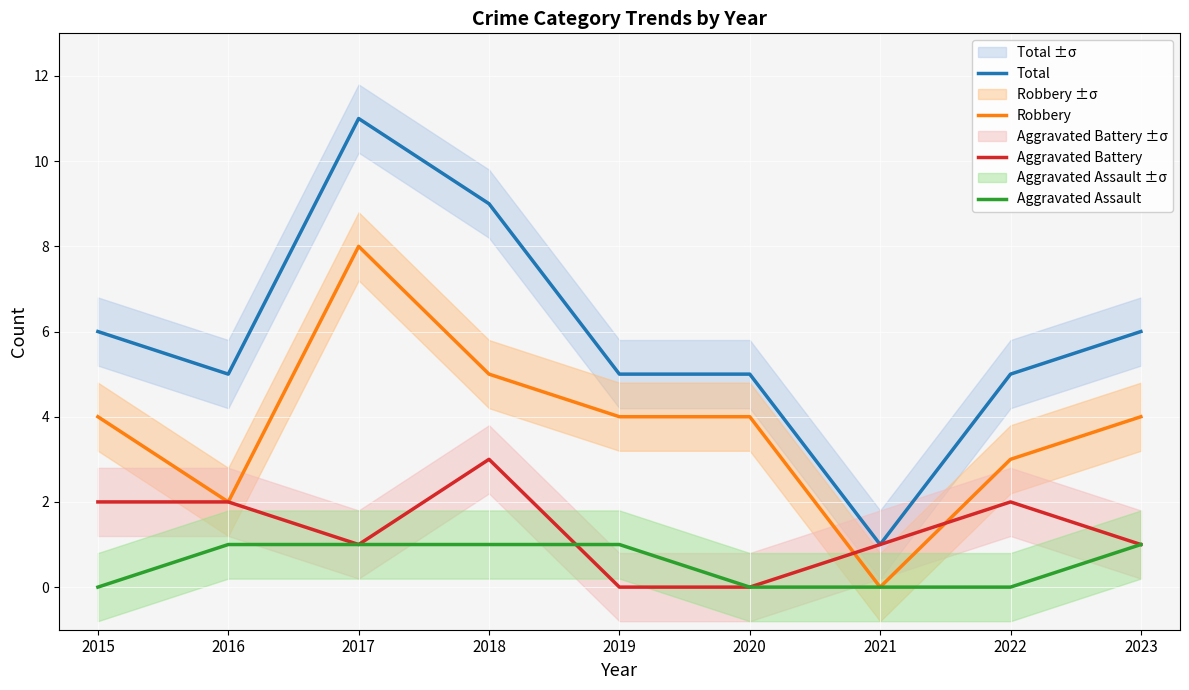

How many times do Aggravated Assault and Aggravated Battery cross each other?

1